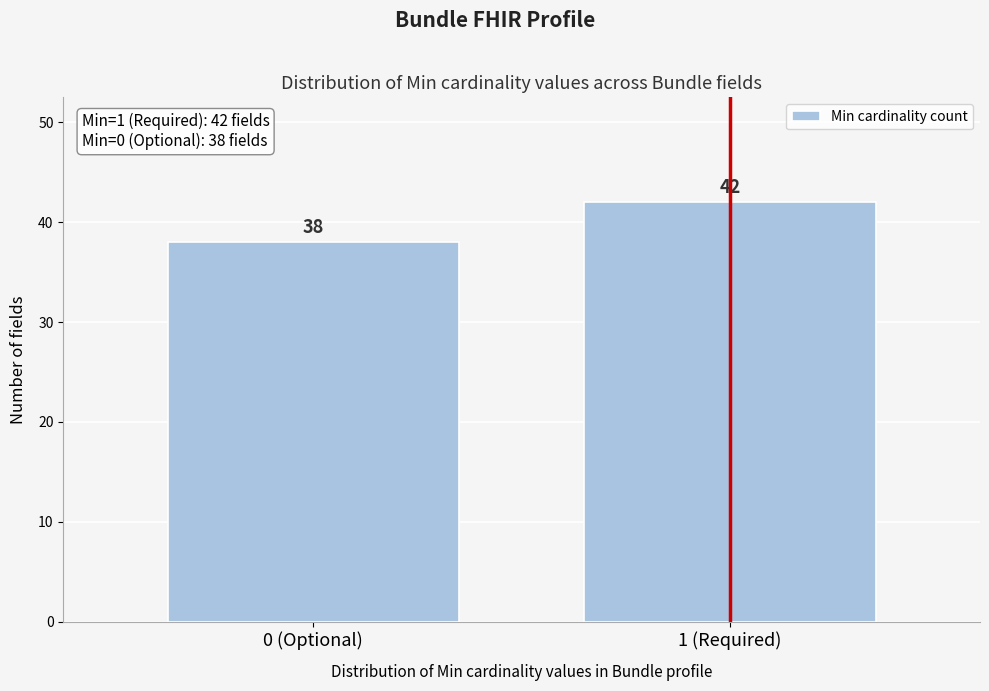

Reading left to right, list all the values displayed in this chart.

0 (Optional)=38	1 (Required)=42